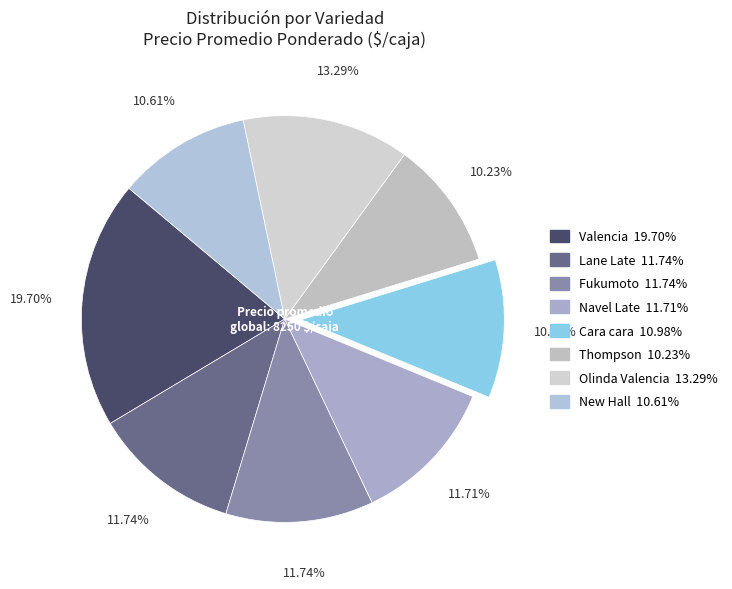

How many segments does this pie chart have?

8